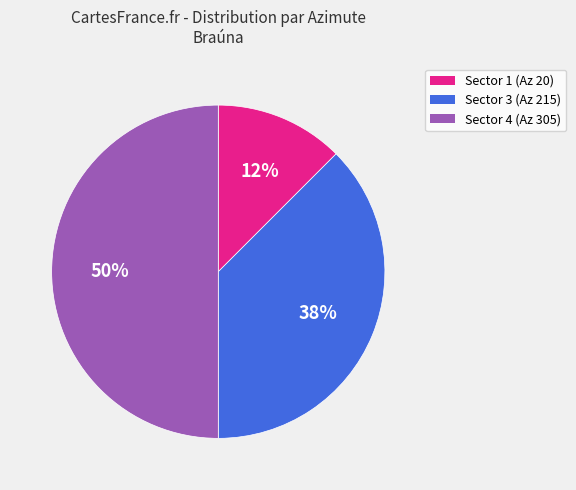

Count the number of slices in the pie.

3